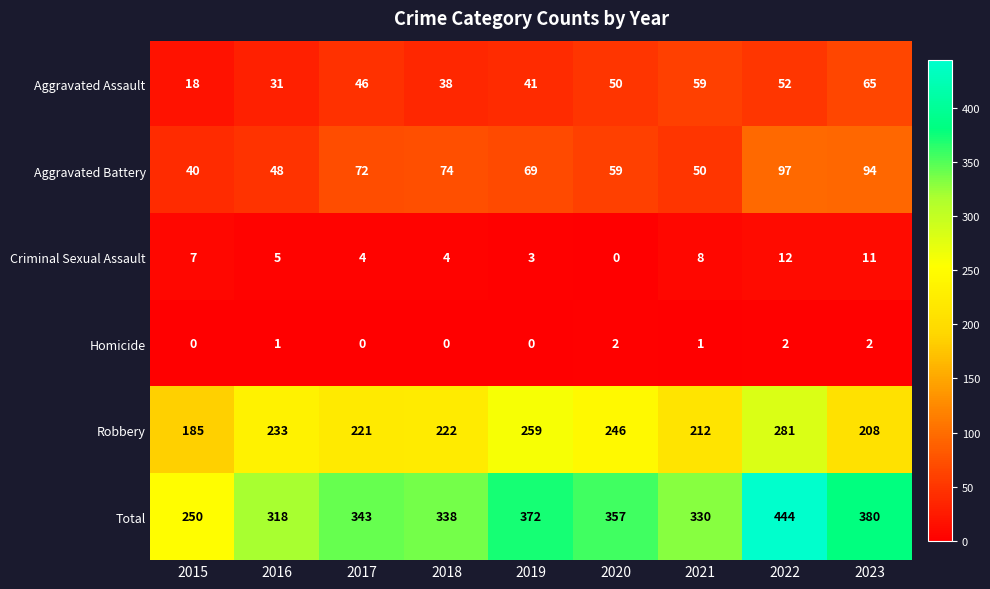

The Aggravated Battery series shows 94 at 2023. True or false?

True